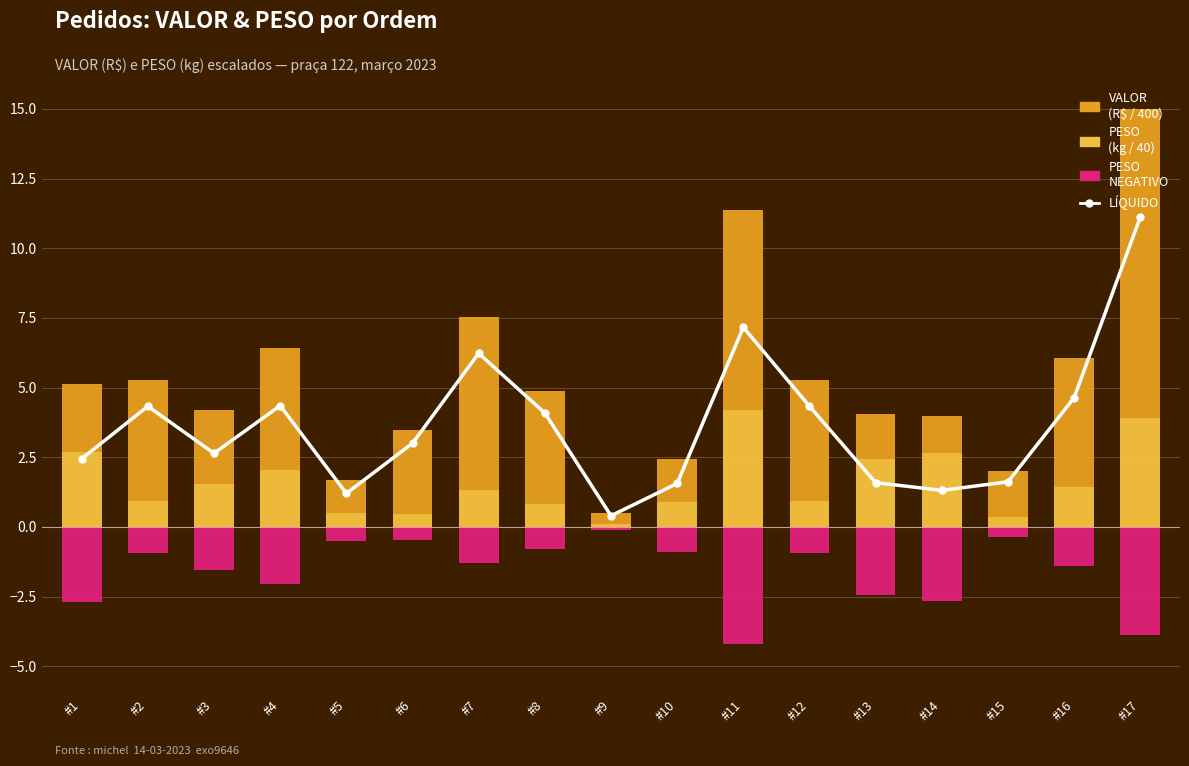

How many data points in VALOR (scaled) are less than 4?

6